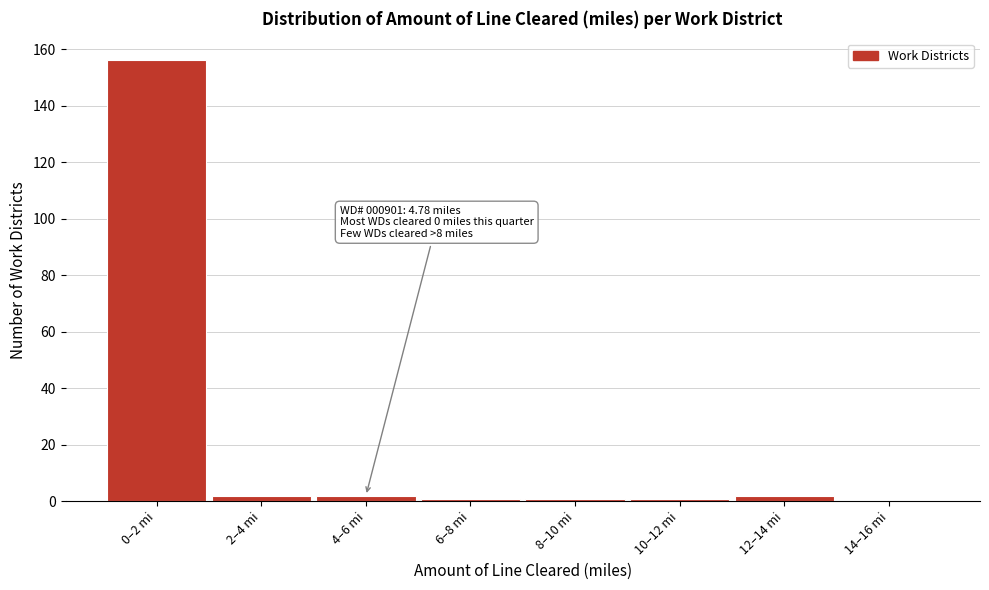

Reading left to right, extract all data points from this chart.

0–2 mi=156	2–4 mi=2	4–6 mi=2	6–8 mi=1	8–10 mi=1	10–12 mi=1	12–14 mi=2	14–16 mi=0